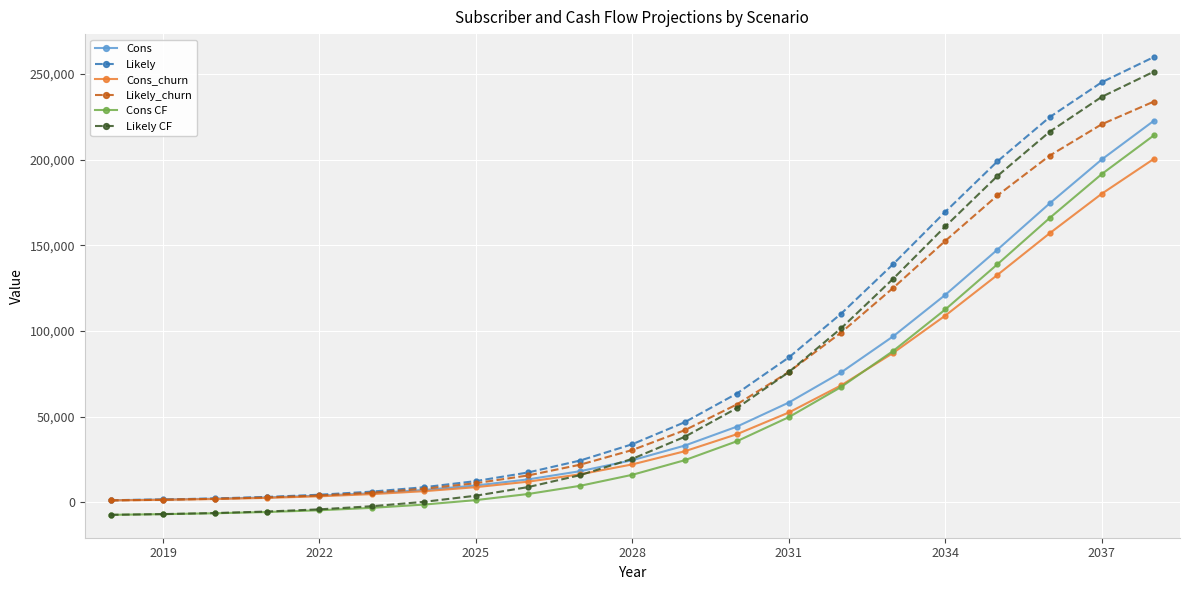

What is the sum of all Cons_churn values?

1136520.0